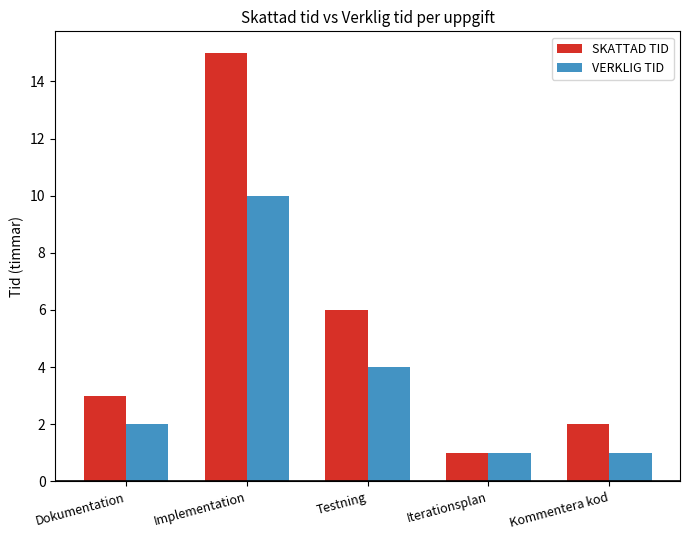

What is the difference between the maximum and minimum values in the VERKLIG TID series?

9